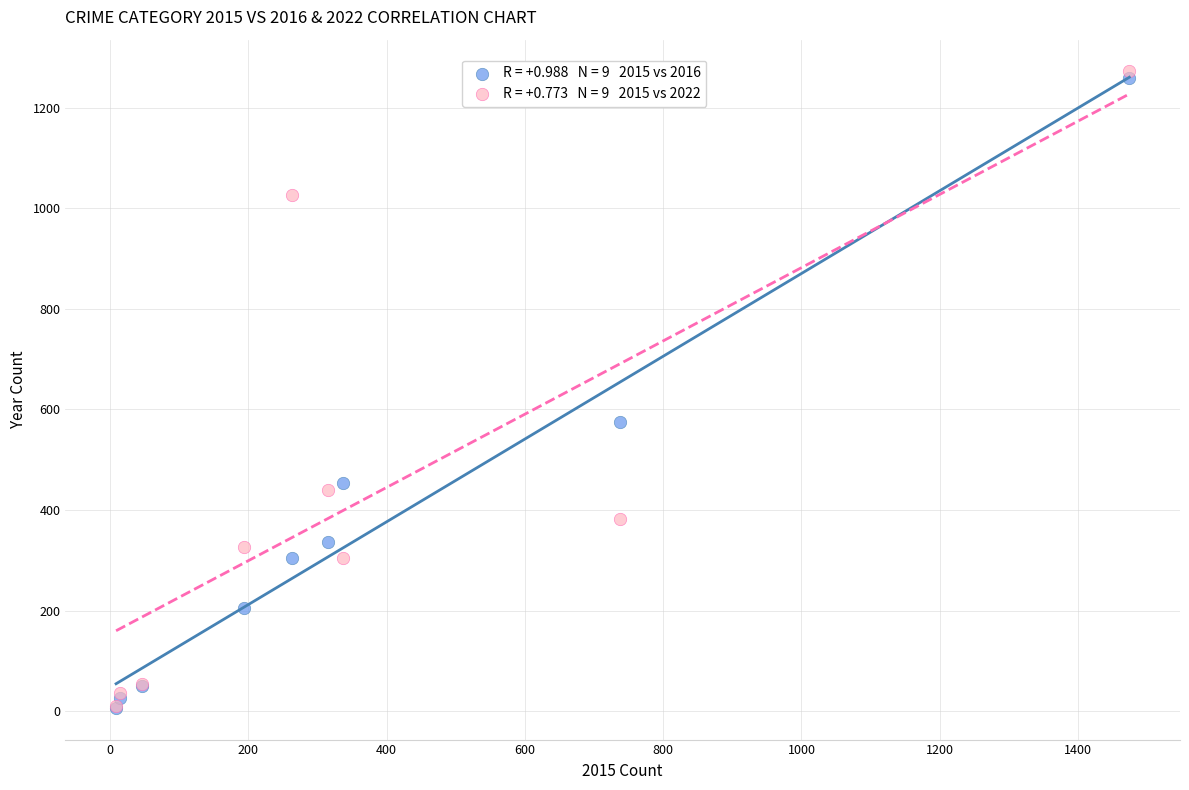

Across all series, what Y value is closest to 639?

576